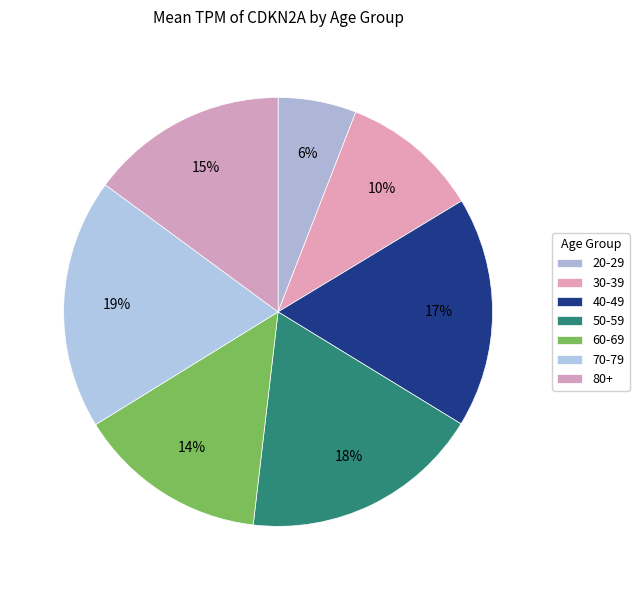

Count the number of slices in the pie.

7